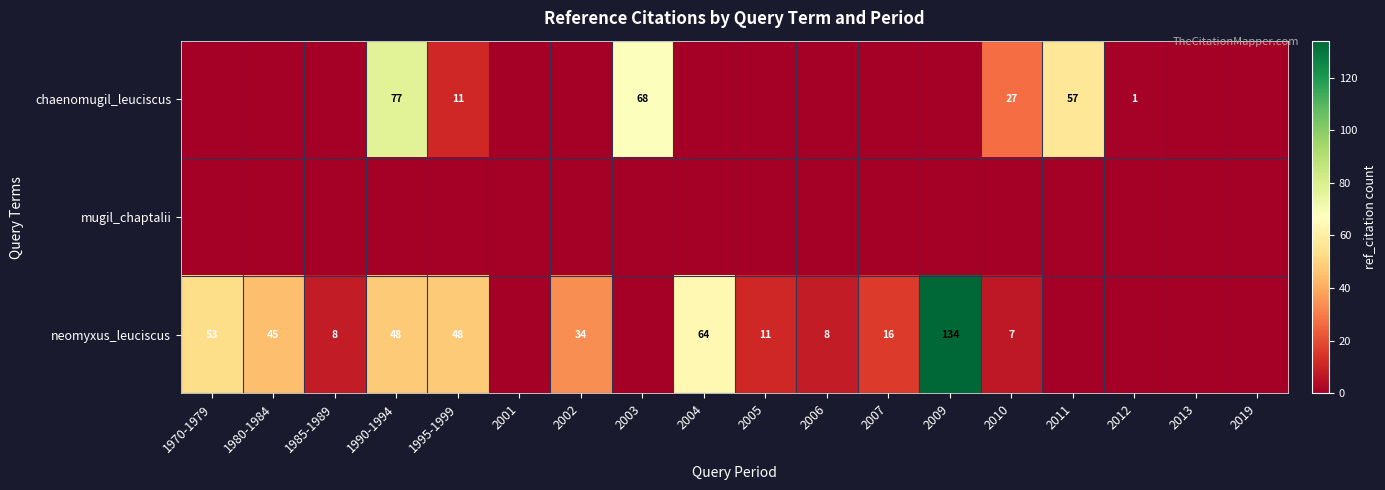

What is the sum of the neomyxus_leuciscus values at 1970-1979 and 2009?

187